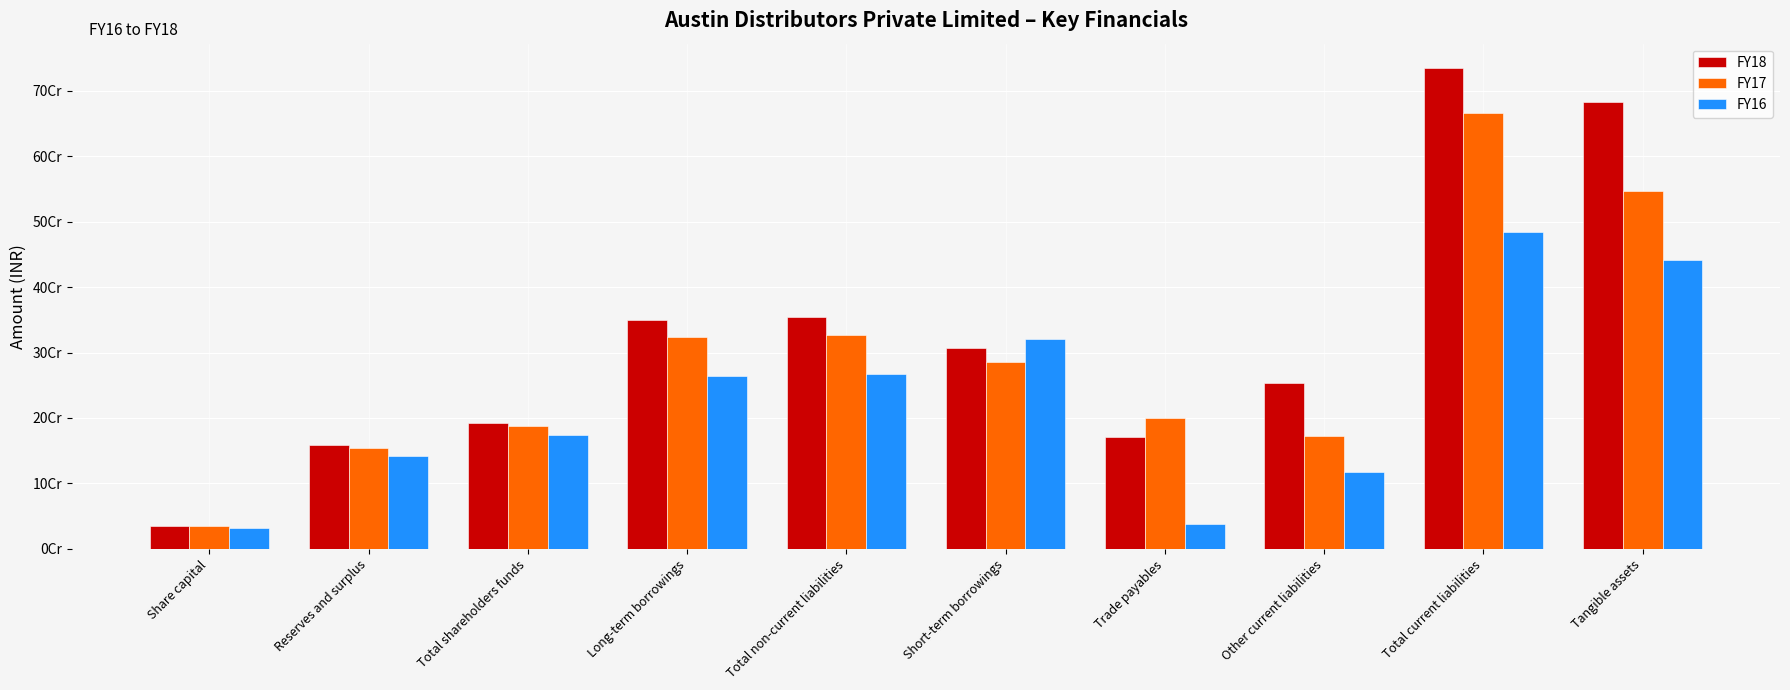

Which label corresponds to the smallest value in the chart?

Share capital